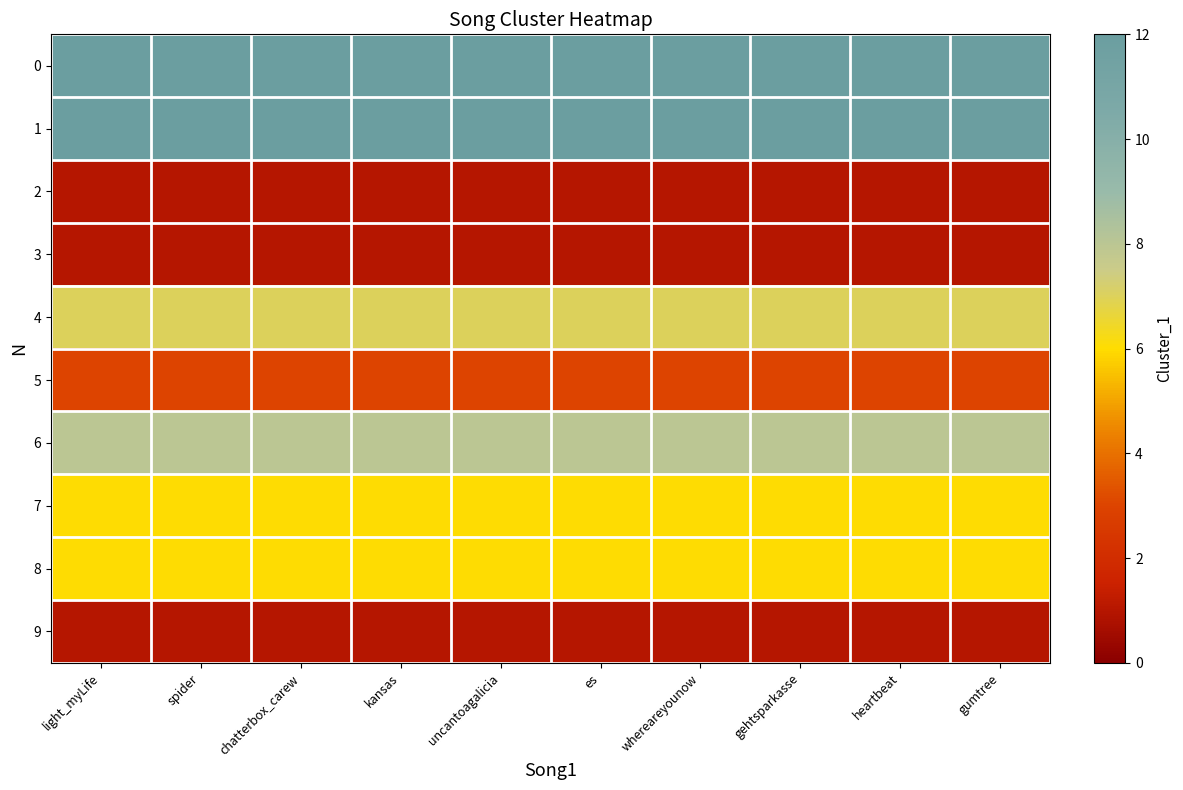

What is the total value across all series at heartbeat?

57